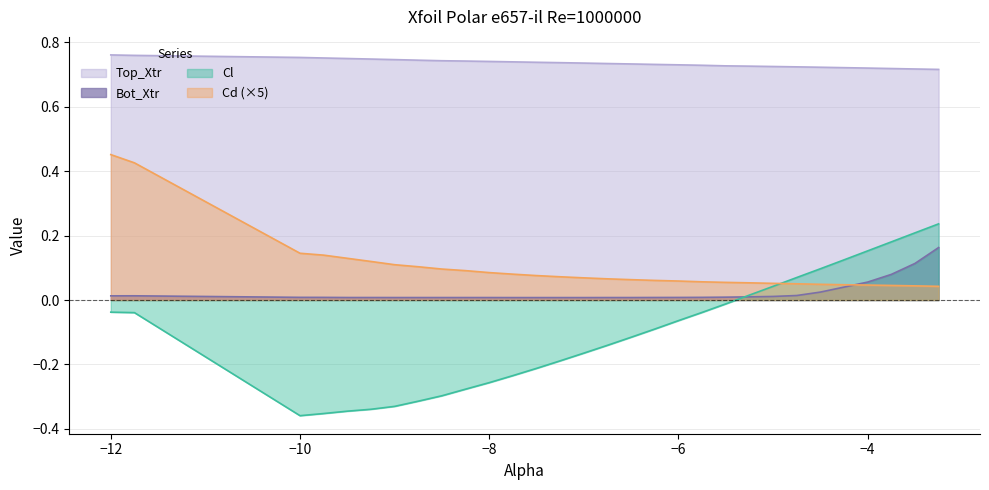

What is the greatest value displayed?

0.8